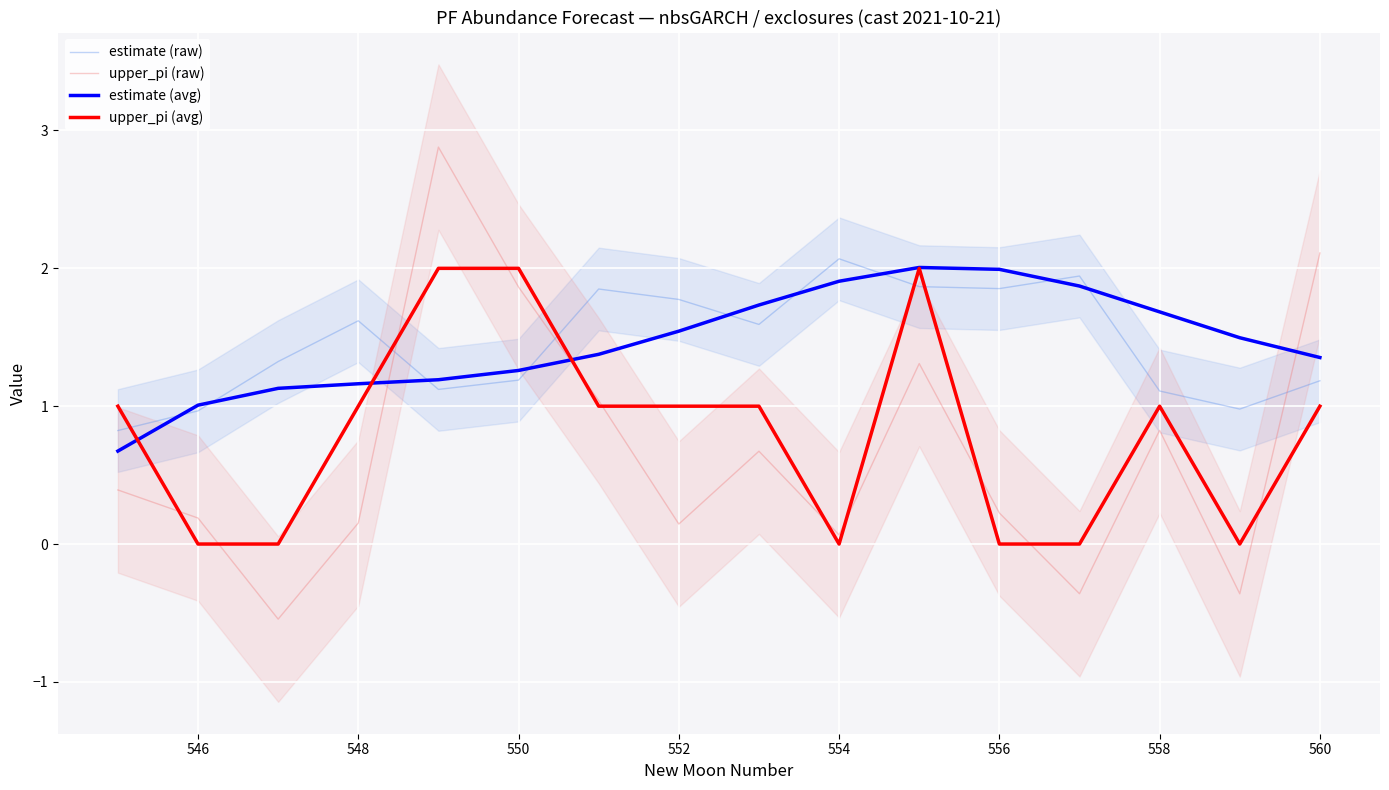

What are all the series names shown in the legend?

estimate (raw), upper_pi (raw), estimate (avg), upper_pi (avg)